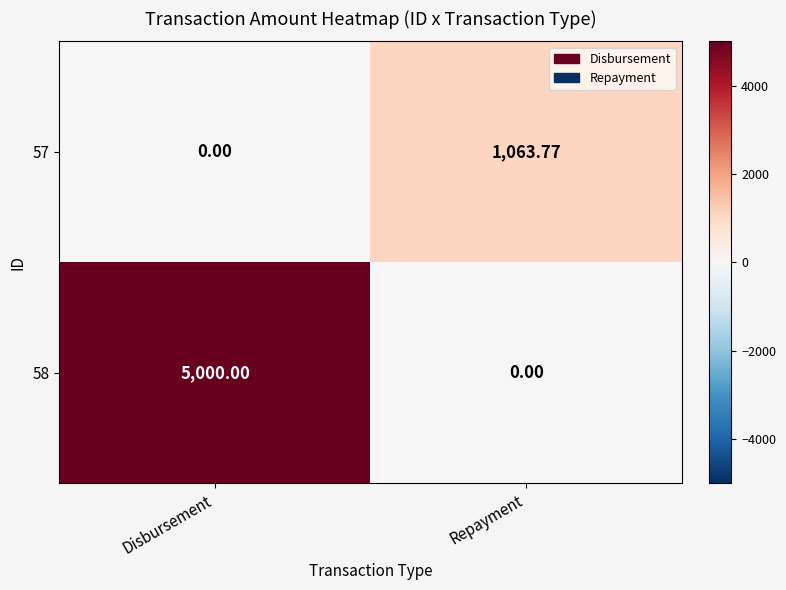

How many data points in 57 are above 1063?

1